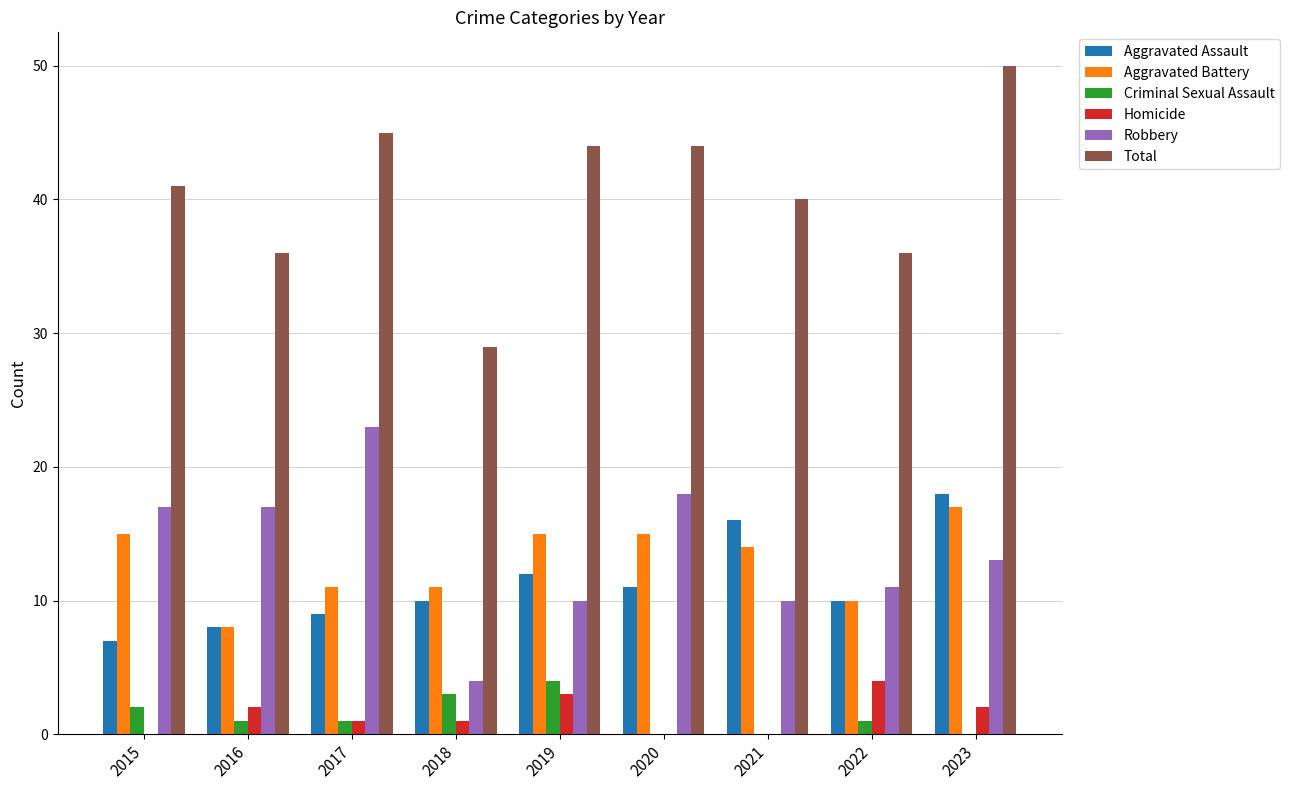

Which series has the largest range (max minus min)?

Total